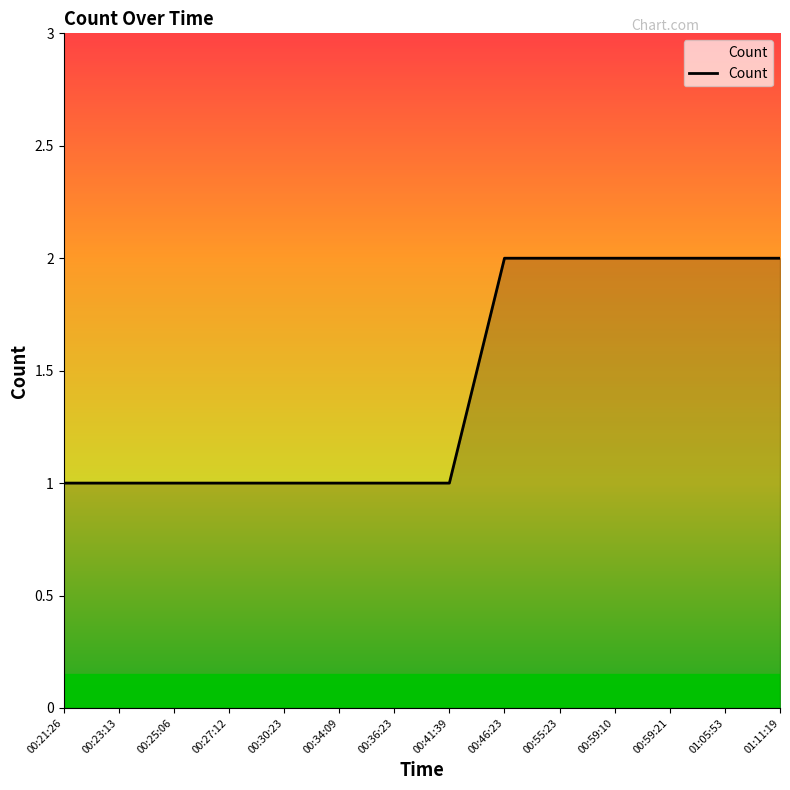

What is the change in value from 00:23:13 to 00:46:23?

+1